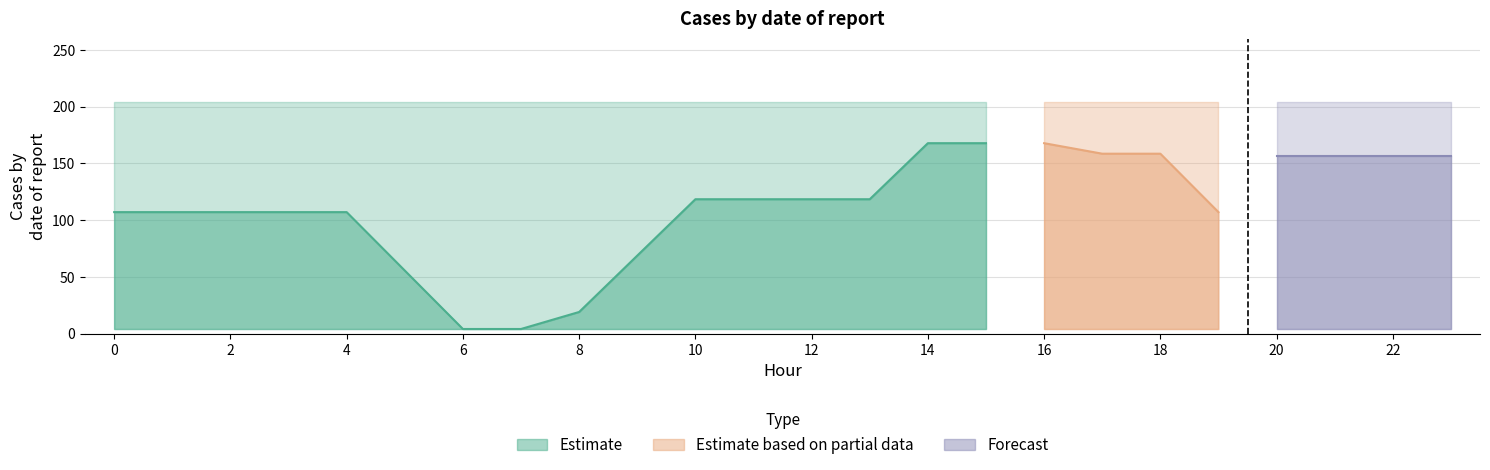

True or false: 1.1 and 4.2 intersect in this chart.

False